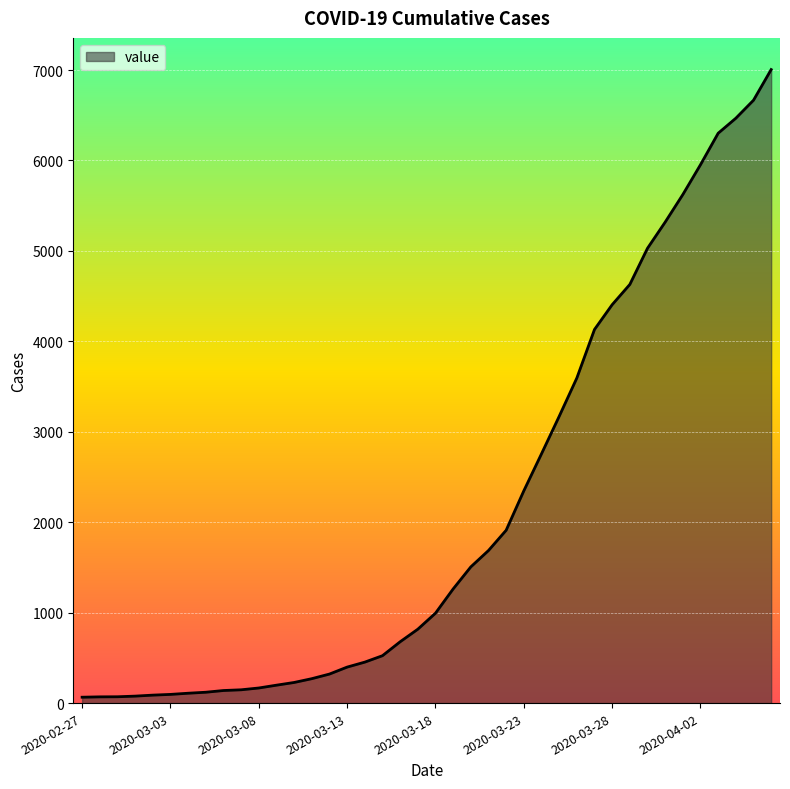

What is the difference between the maximum and minimum values?

6940